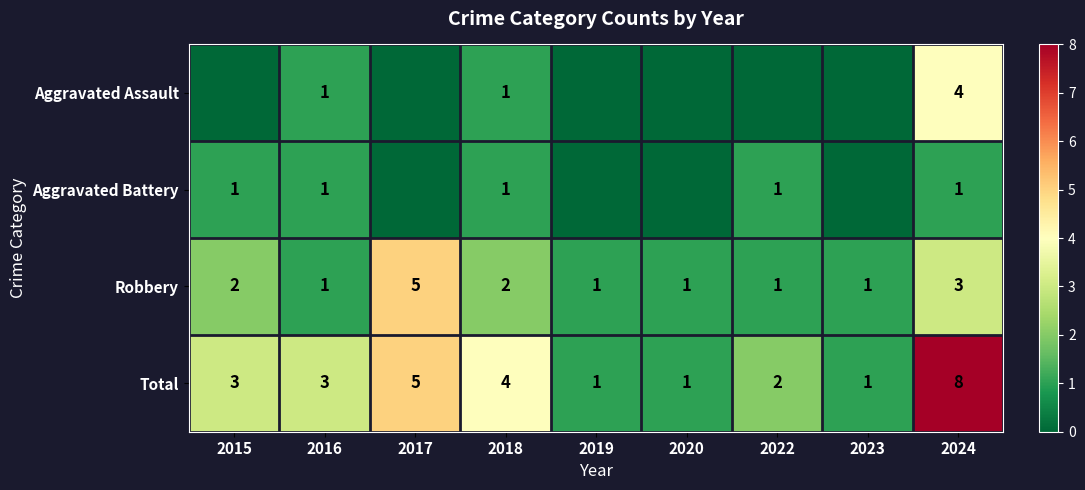

Which category has the highest value across all series?

2024